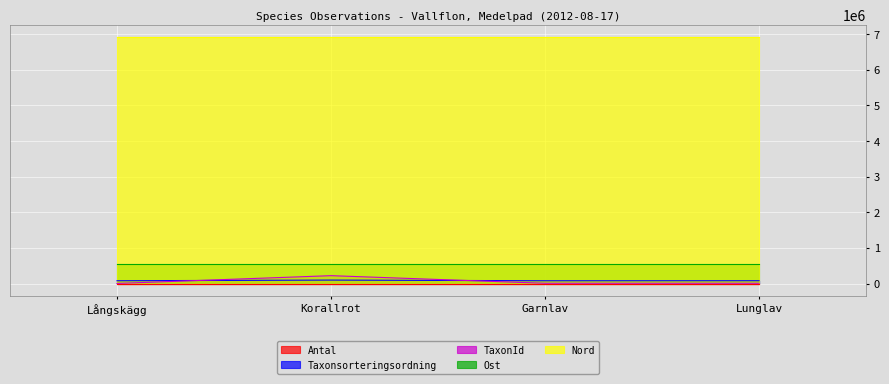

The value of Nord at Korallrot is 6921182. True or false?

True